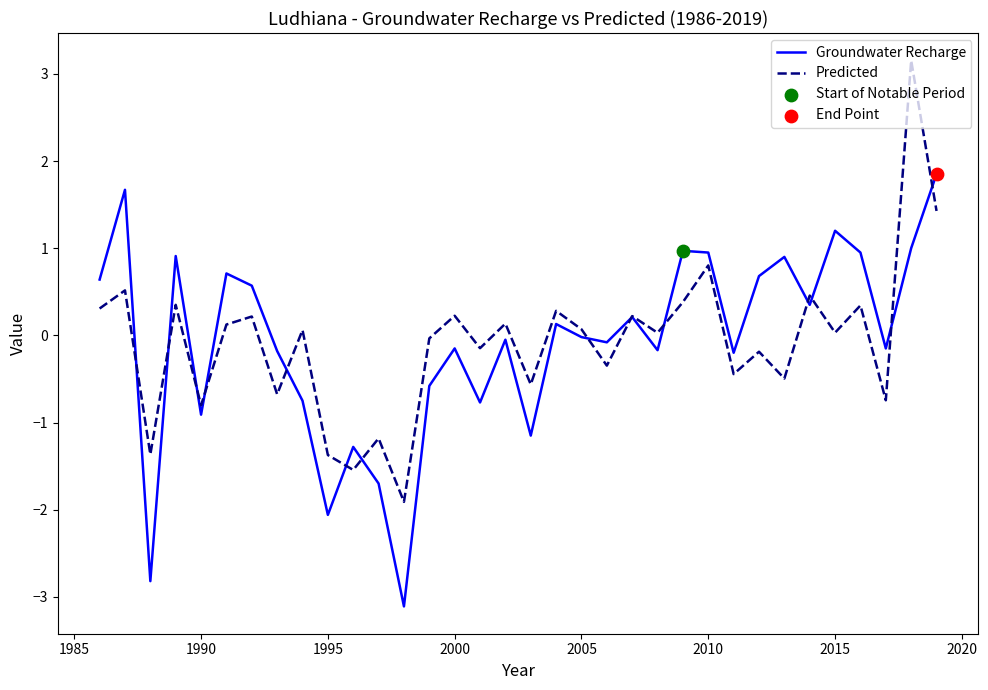

What is the maximum value shown in the chart?

3.2